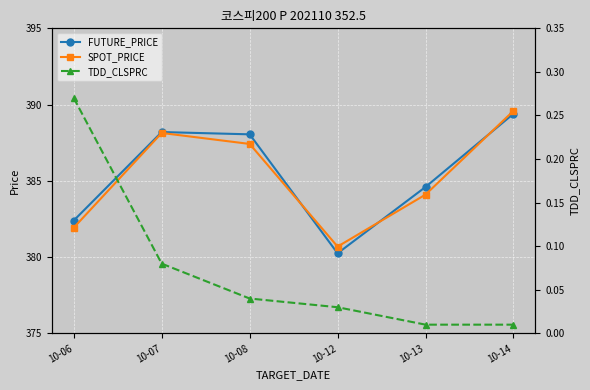

Reading left to right, list all the values displayed in this chart.

FUTURE_PRICE: 10-06=382.4	10-07=388.2	10-08=388.1	10-12=380.2	10-13=384.6	10-14=389.4
SPOT_PRICE: 10-06=381.9	10-07=388.1	10-08=387.4	10-12=380.7	10-13=384.1	10-14=389.6
TDD_CLSPRC: 10-06=0.3	10-07=0.1	10-08=0.0	10-12=0.0	10-13=0.0	10-14=0.0